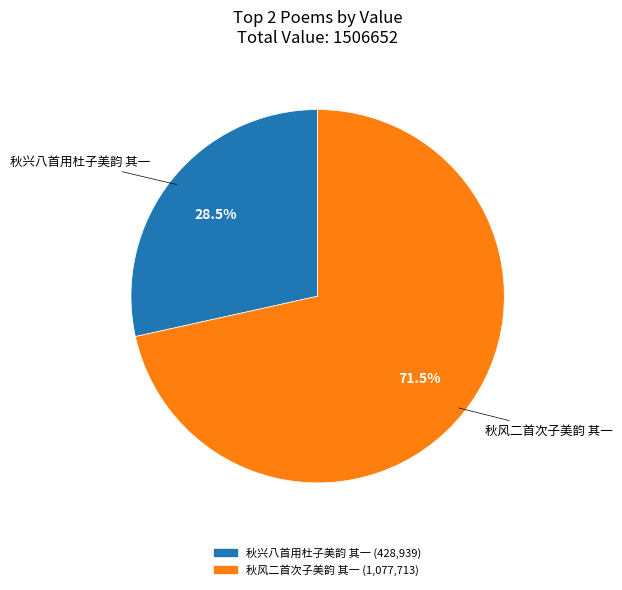

To the nearest percent, what is the average slice percentage?

50%